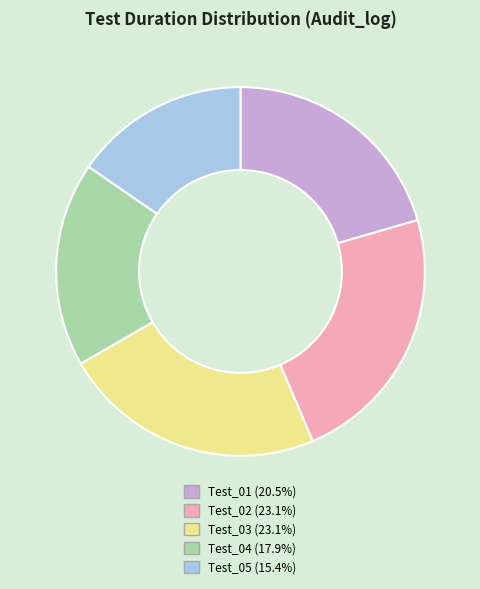

Between Test_05 and Test_03, which is larger?

Test_03